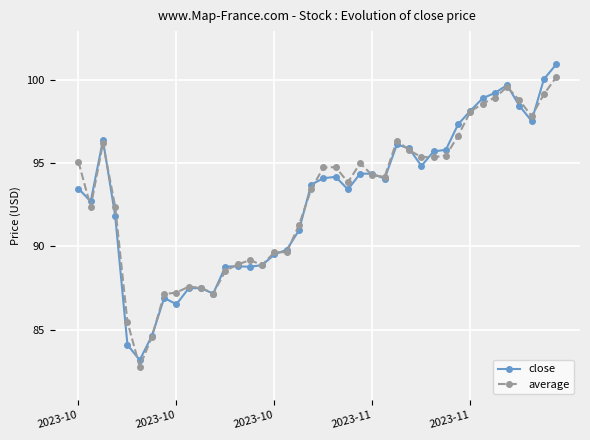

What is the lowest value of the close series?

83.2